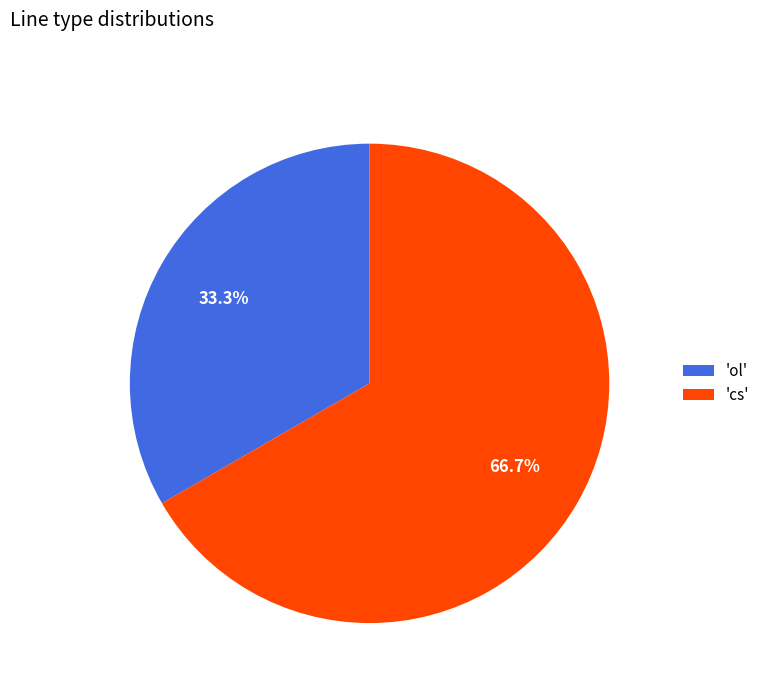

What is the total percentage of 'ol' and 'cs'?

100.0%